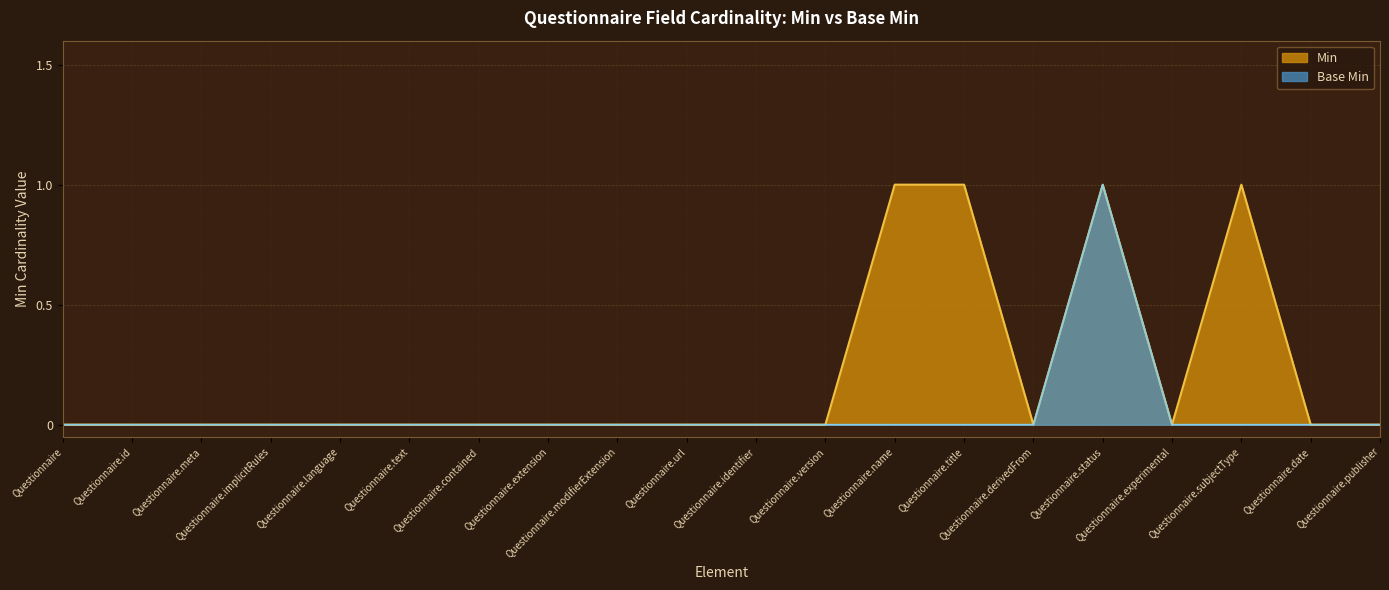

List the series in order of their overall mean, highest first.

Min, Base Min